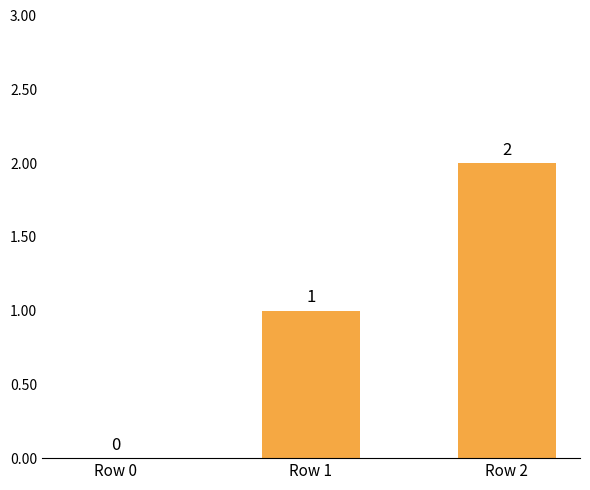

What is the greatest value displayed?

2